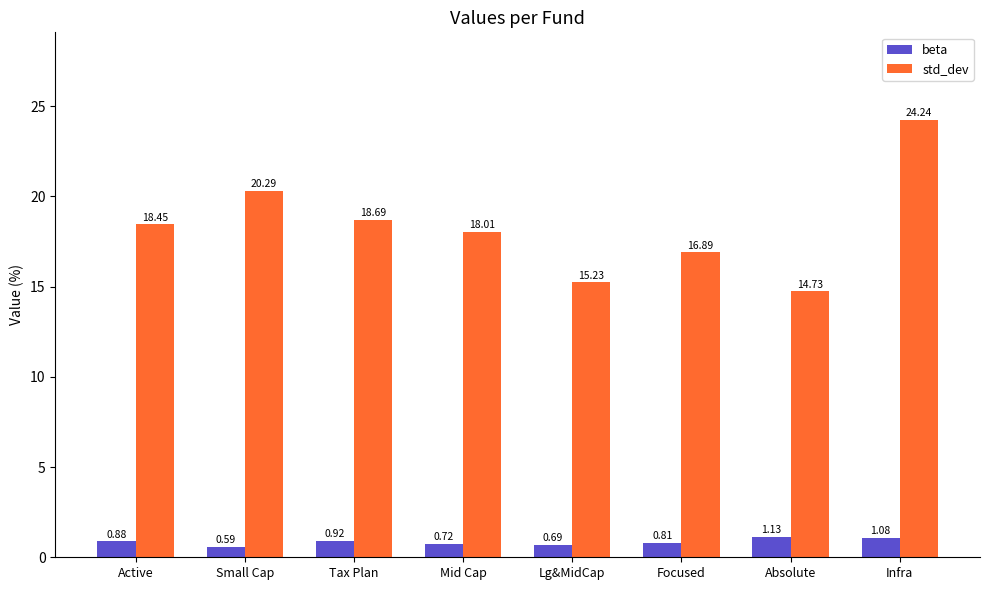

What are all the series names shown in the legend?

beta, std_dev